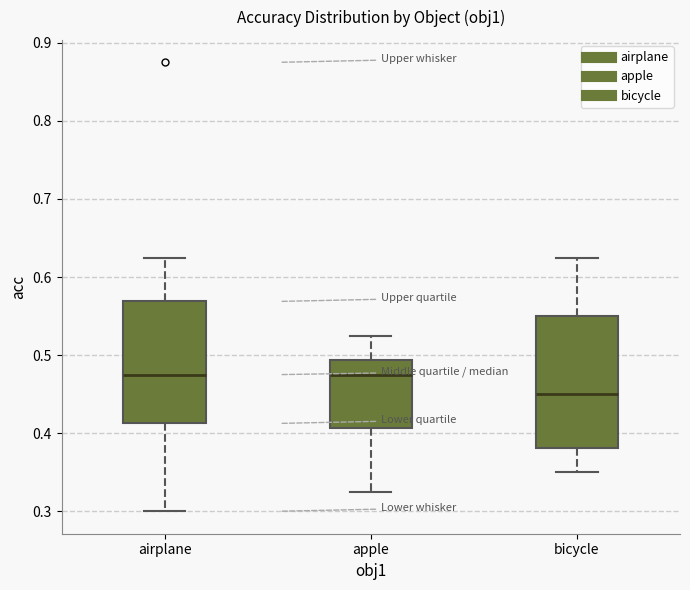

Comparing the boxes themselves (not the whiskers), which one is the tallest?

bicycle